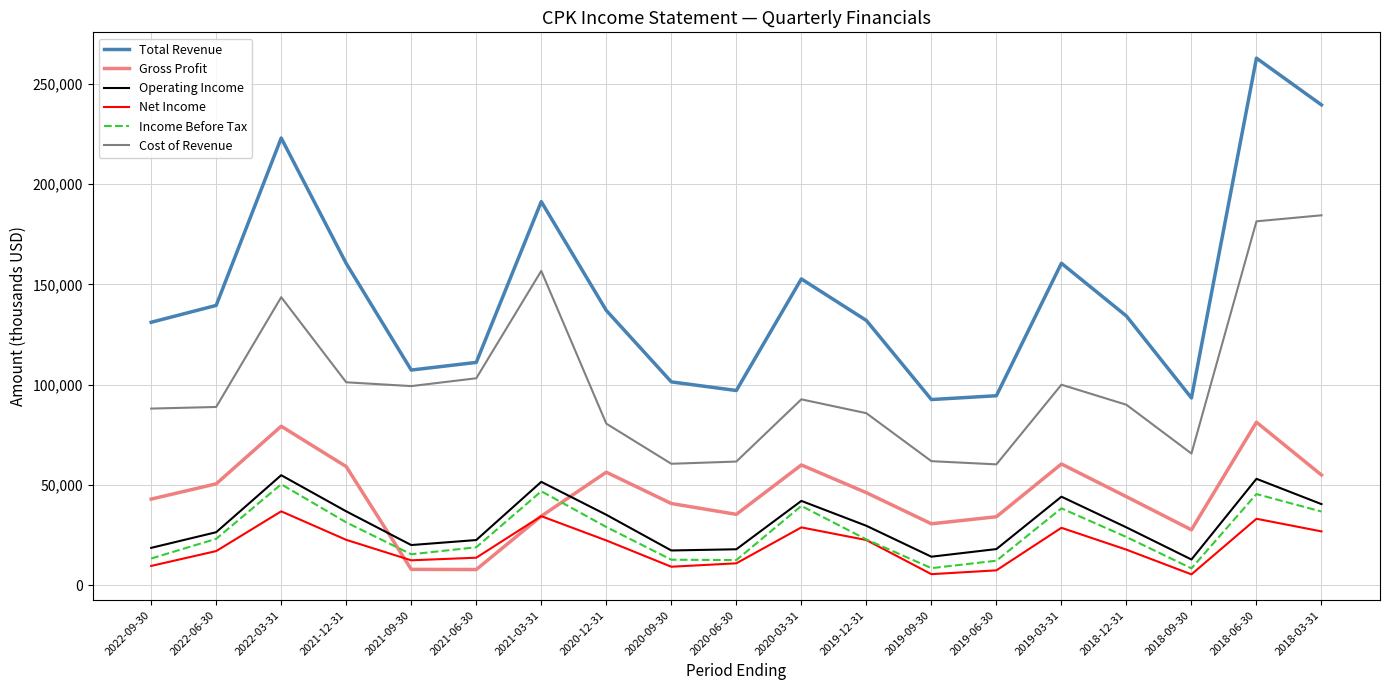

What is the total value across all series at 2021-06-30?

277600